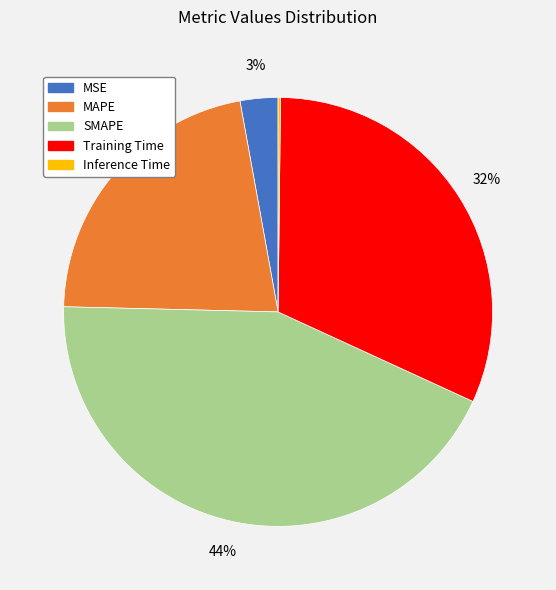

To the nearest percent, what percentage of the pie is SMAPE?

44%